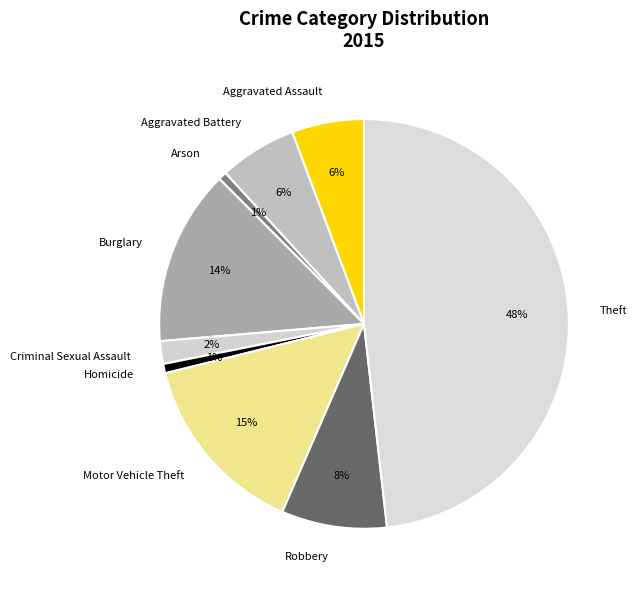

To the nearest percent, what portion does Arson represent?

1%